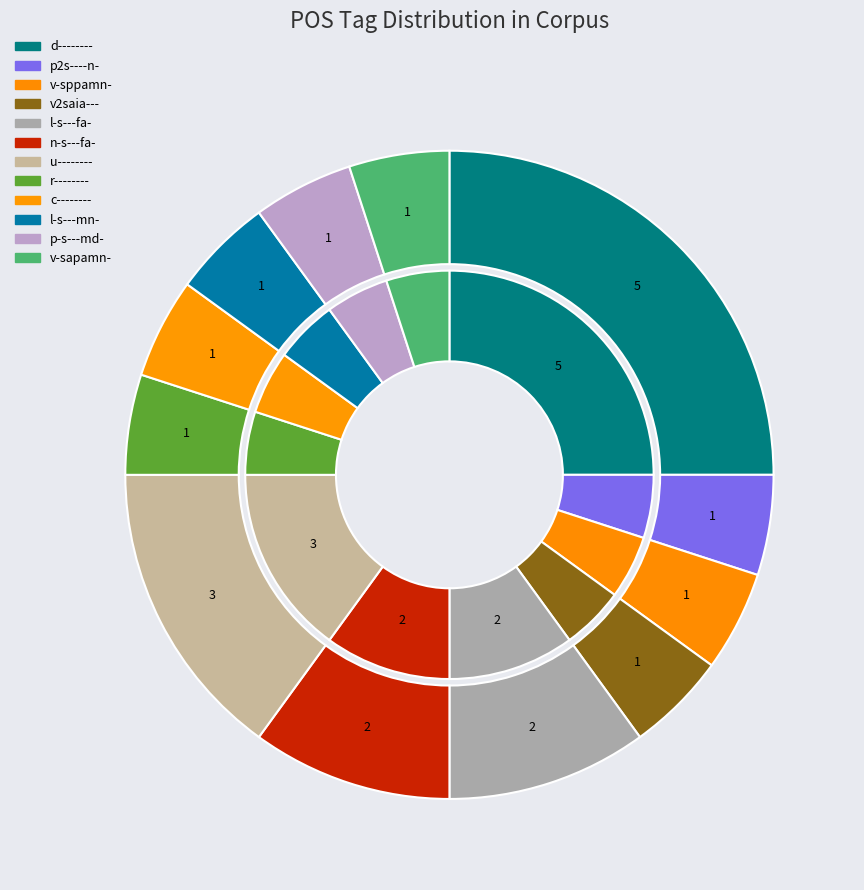

How many slices are in this pie chart?

12